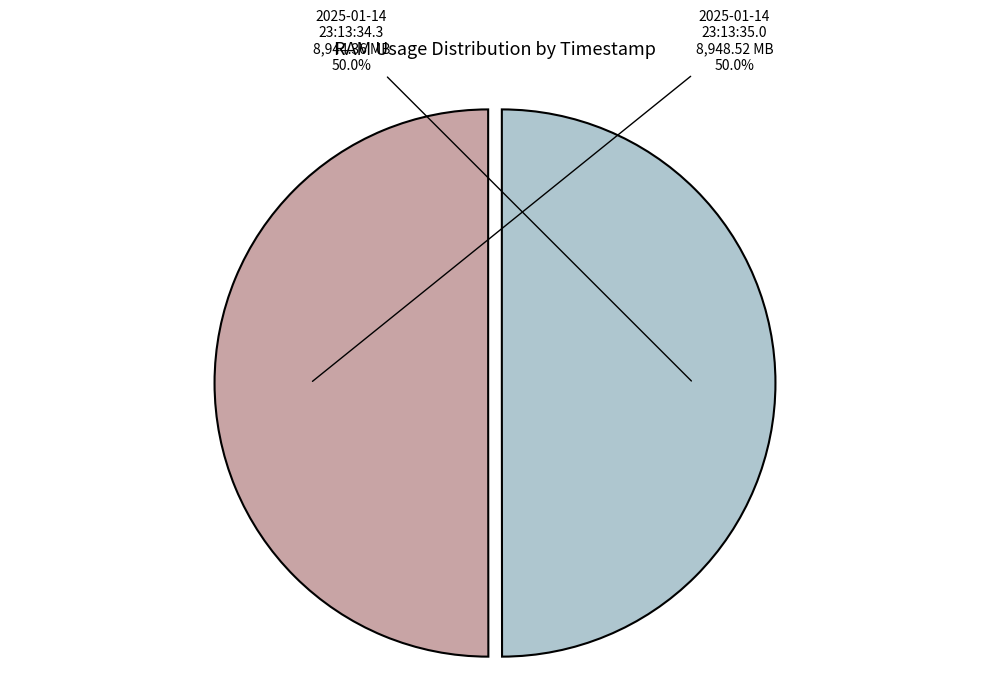

How much of the chart is everything except 2025-01-14 23:13:34.3?

50.0%